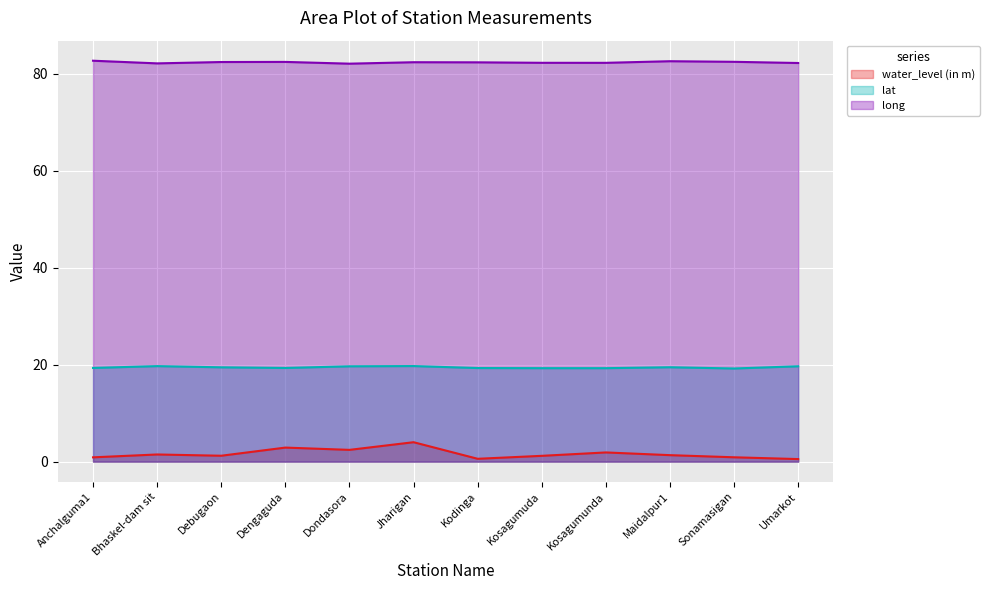

What is the difference between the highest and lowest values at Dengaguda?

79.5